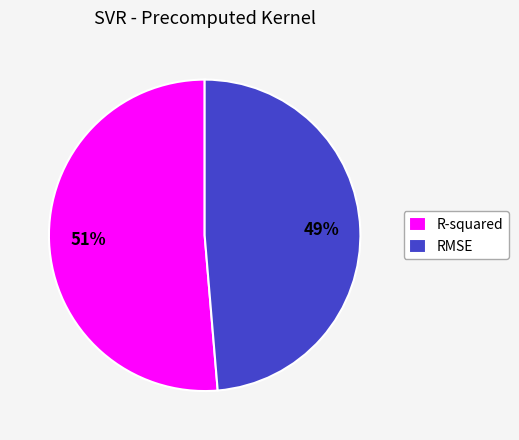

What is the majority slice?

R-squared